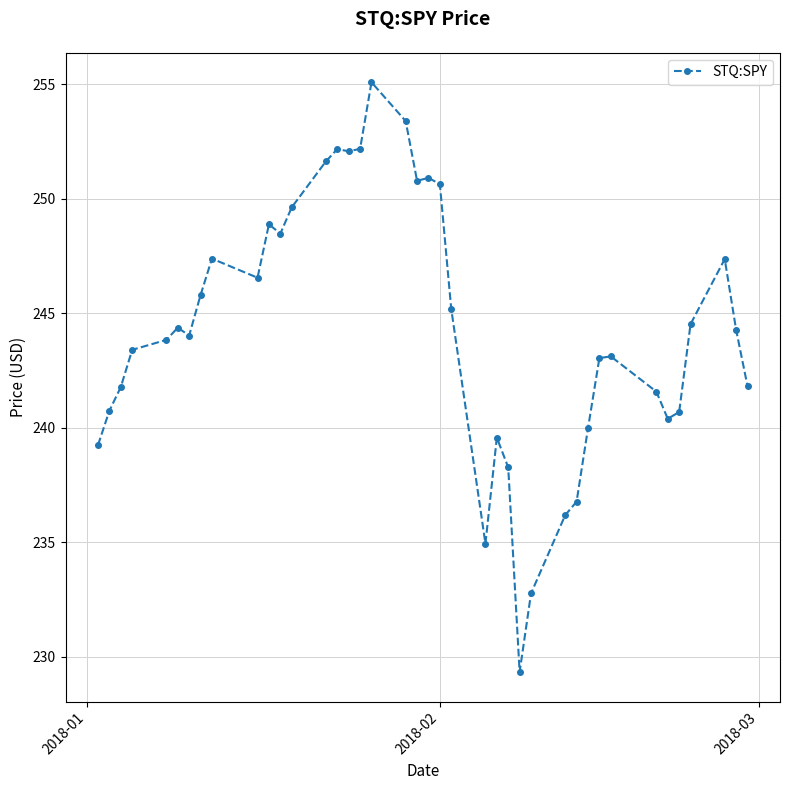

How many distinct data groups are displayed?

1